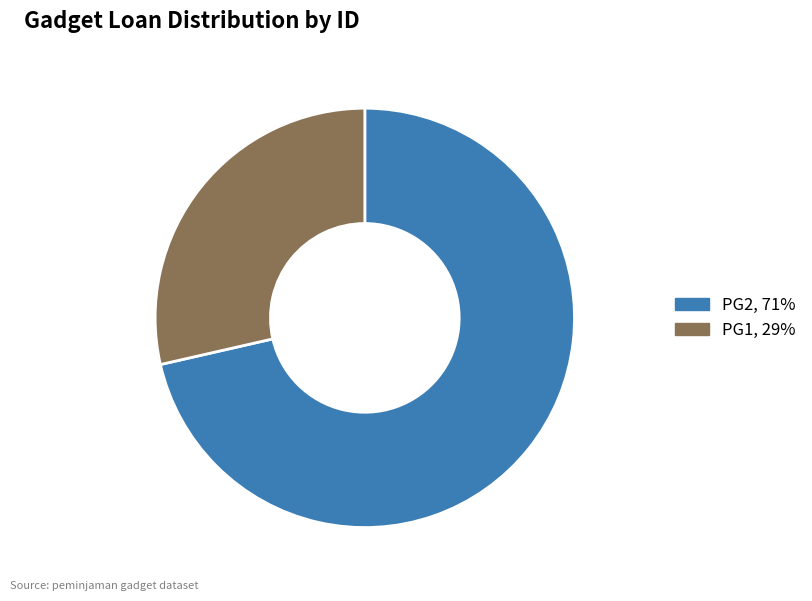

Between PG1, 29% and PG2, 71%, which is larger?

PG2, 71%